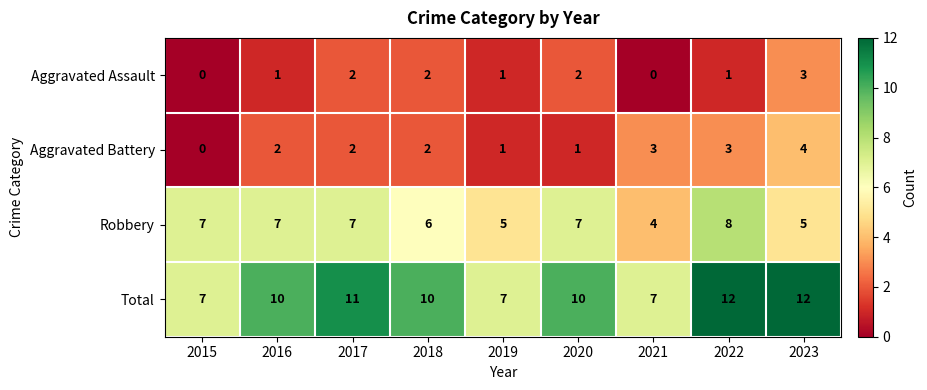

What is the approximate value of Robbery at 2019?

5